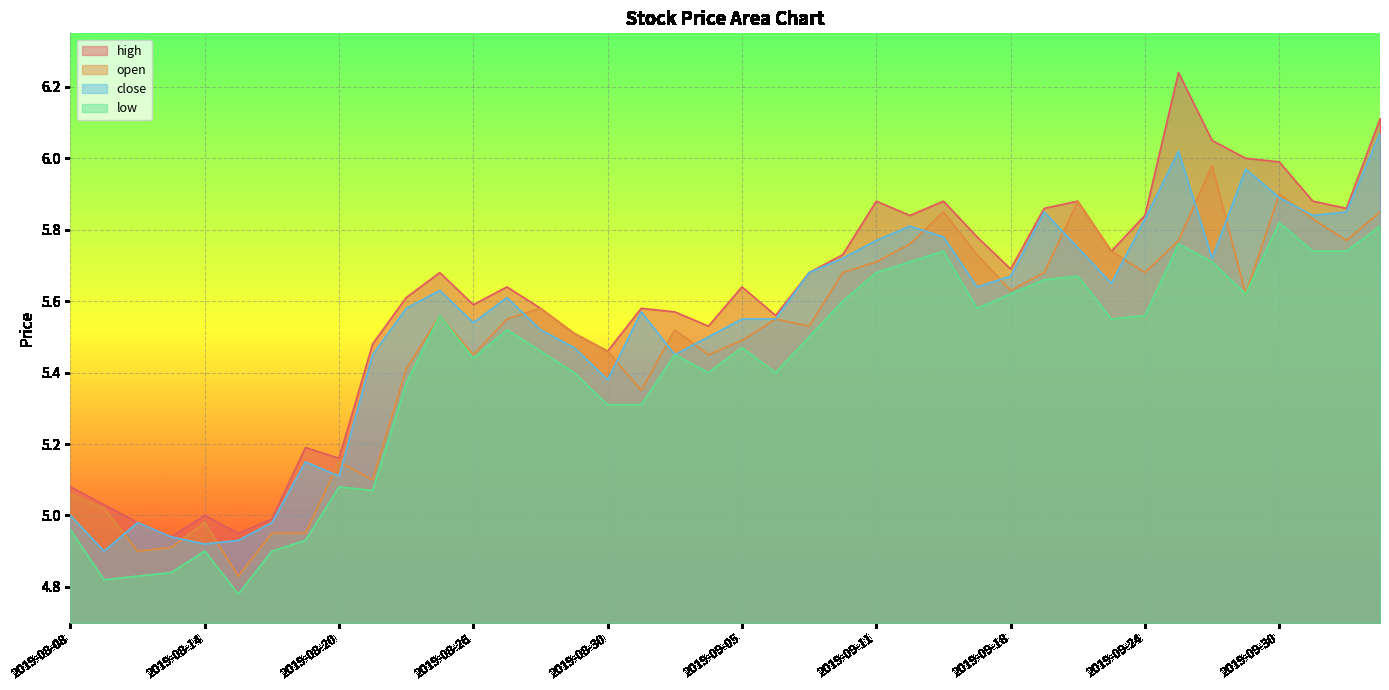

Reading left to right, extract all data points from this chart.

high: 2019-08-08=5.1	2019-08-09=5.0	2019-08-12=5.0	2019-08-13=4.9	2019-08-14=5.0	2019-08-15=5.0	2019-08-16=5.0	2019-08-19=5.2	2019-08-20=5.2	2019-08-21=5.5	2019-08-22=5.6	2019-08-23=5.7	2019-08-26=5.6	2019-08-27=5.6	2019-08-28=5.6	2019-08-29=5.5	2019-08-30=5.5	2019-09-02=5.6	2019-09-03=5.6	2019-09-04=5.5	2019-09-05=5.6	2019-09-06=5.6	2019-09-09=5.7	2019-09-10=5.7	2019-09-11=5.9	2019-09-12=5.8	2019-09-16=5.9	2019-09-17=5.8	2019-09-18=5.7	2019-09-19=5.9	2019-09-20=5.9	2019-09-23=5.7	2019-09-24=5.8	2019-09-25=6.2	2019-09-26=6.0	2019-09-27=6.0	2019-09-30=6.0	2019-10-08=5.9	2019-10-09=5.9	2019-10-10=6.1
open: 2019-08-08=5.1	2019-08-09=5.0	2019-08-12=4.9	2019-08-13=4.9	2019-08-14=5.0	2019-08-15=4.8	2019-08-16=5.0	2019-08-19=5.0	2019-08-20=5.2	2019-08-21=5.1	2019-08-22=5.4	2019-08-23=5.6	2019-08-26=5.5	2019-08-27=5.5	2019-08-28=5.6	2019-08-29=5.5	2019-08-30=5.5	2019-09-02=5.3	2019-09-03=5.5	2019-09-04=5.5	2019-09-05=5.5	2019-09-06=5.5	2019-09-09=5.5	2019-09-10=5.7	2019-09-11=5.7	2019-09-12=5.8	2019-09-16=5.8	2019-09-17=5.7	2019-09-18=5.6	2019-09-19=5.7	2019-09-20=5.9	2019-09-23=5.7	2019-09-24=5.7	2019-09-25=5.8	2019-09-26=6.0	2019-09-27=5.6	2019-09-30=5.9	2019-10-08=5.8	2019-10-09=5.8	2019-10-10=5.8
close: 2019-08-08=5.0	2019-08-09=4.9	2019-08-12=5.0	2019-08-13=4.9	2019-08-14=4.9	2019-08-15=4.9	2019-08-16=5.0	2019-08-19=5.2	2019-08-20=5.1	2019-08-21=5.5	2019-08-22=5.6	2019-08-23=5.6	2019-08-26=5.5	2019-08-27=5.6	2019-08-28=5.5	2019-08-29=5.5	2019-08-30=5.4	2019-09-02=5.6	2019-09-03=5.5	2019-09-04=5.5	2019-09-05=5.5	2019-09-06=5.5	2019-09-09=5.7	2019-09-10=5.7	2019-09-11=5.8	2019-09-12=5.8	2019-09-16=5.8	2019-09-17=5.6	2019-09-18=5.7	2019-09-19=5.8	2019-09-20=5.8	2019-09-23=5.7	2019-09-24=5.8	2019-09-25=6.0	2019-09-26=5.7	2019-09-27=6.0	2019-09-30=5.9	2019-10-08=5.8	2019-10-09=5.8	2019-10-10=6.1
low: 2019-08-08=5.0	2019-08-09=4.8	2019-08-12=4.8	2019-08-13=4.8	2019-08-14=4.9	2019-08-15=4.8	2019-08-16=4.9	2019-08-19=4.9	2019-08-20=5.1	2019-08-21=5.1	2019-08-22=5.4	2019-08-23=5.6	2019-08-26=5.4	2019-08-27=5.5	2019-08-28=5.5	2019-08-29=5.4	2019-08-30=5.3	2019-09-02=5.3	2019-09-03=5.5	2019-09-04=5.4	2019-09-05=5.5	2019-09-06=5.4	2019-09-09=5.5	2019-09-10=5.6	2019-09-11=5.7	2019-09-12=5.7	2019-09-16=5.7	2019-09-17=5.6	2019-09-18=5.6	2019-09-19=5.7	2019-09-20=5.7	2019-09-23=5.5	2019-09-24=5.6	2019-09-25=5.8	2019-09-26=5.7	2019-09-27=5.6	2019-09-30=5.8	2019-10-08=5.7	2019-10-09=5.7	2019-10-10=5.8